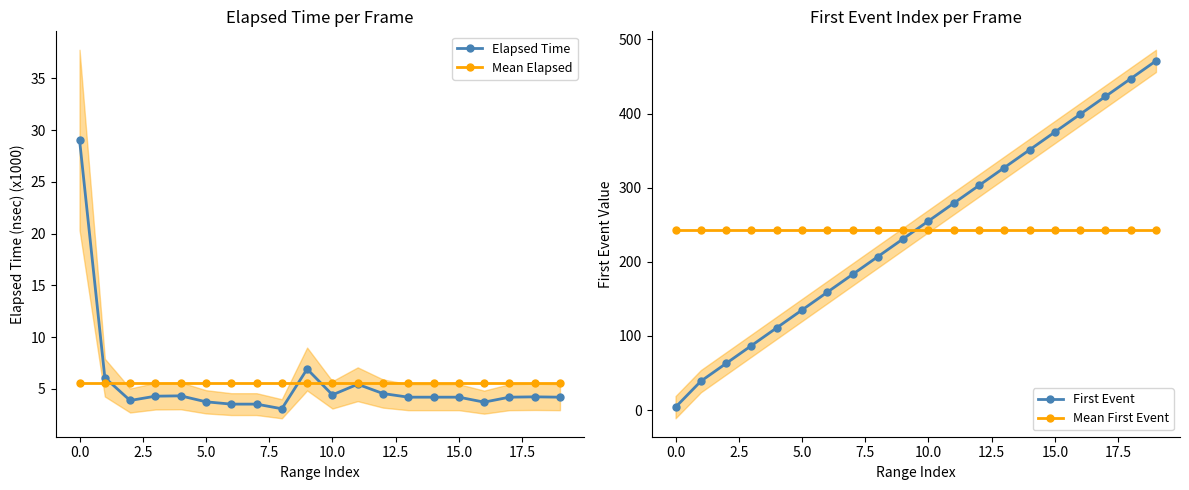

The value of Elapsed Time at 0.0 is 14.8. True or false?

False